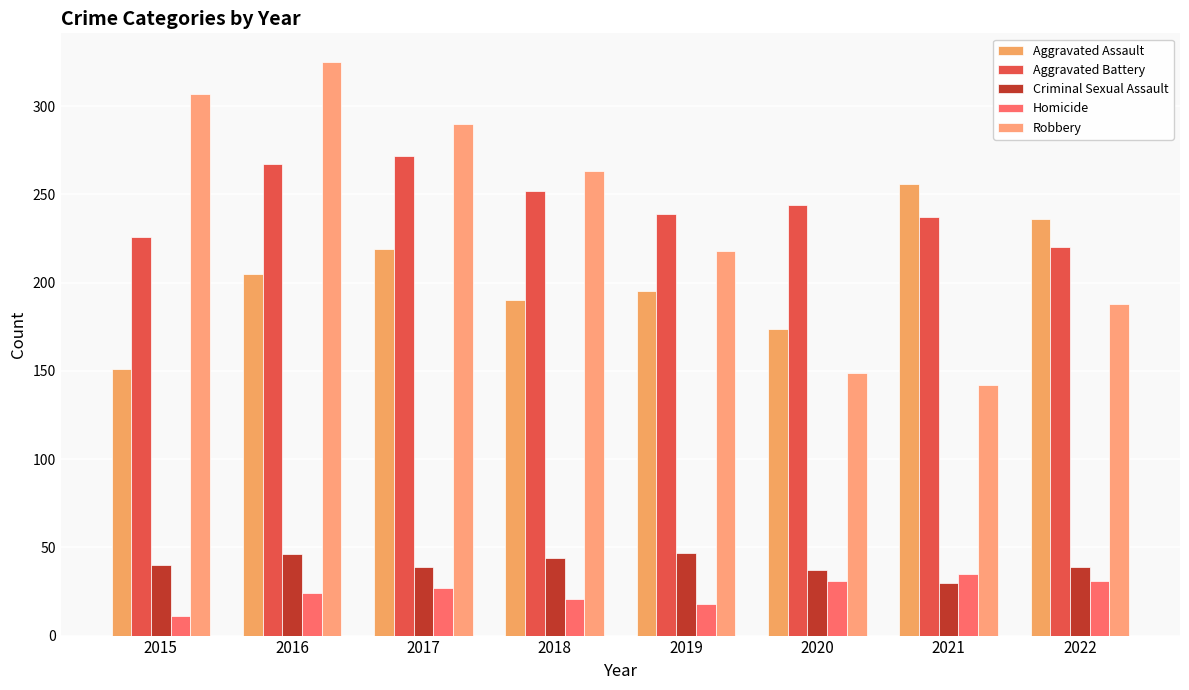

How many bars are there in total?

40